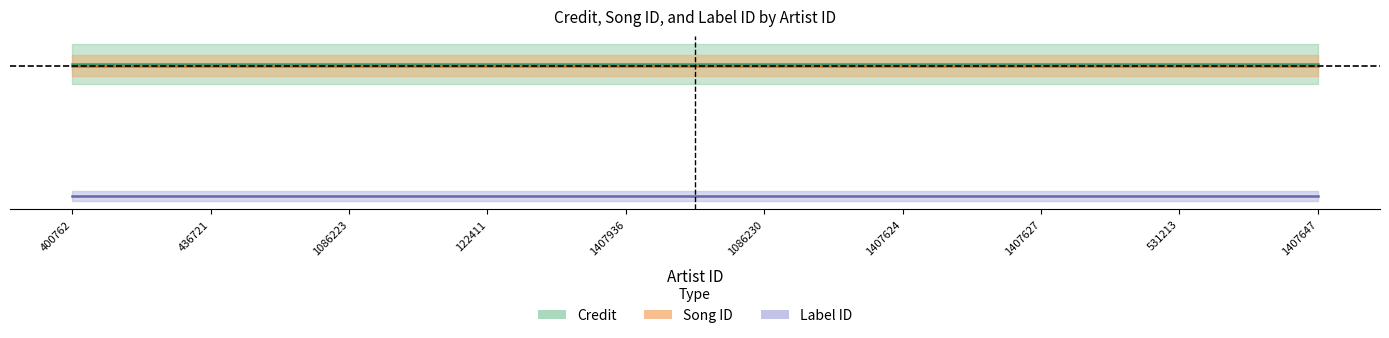

What is the spread (max minus min) of values at 531213?

1.0